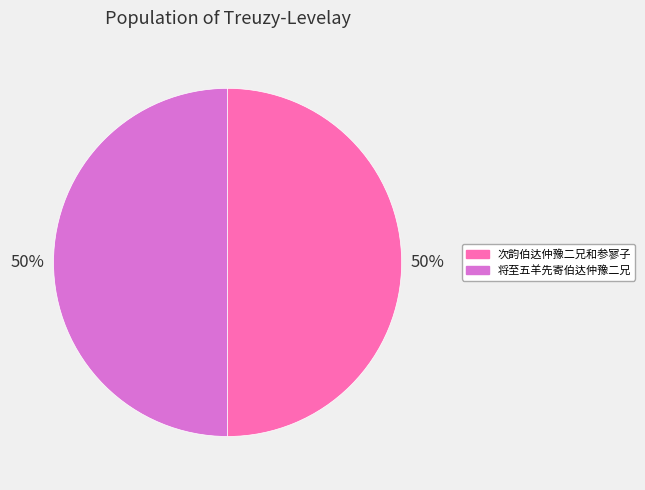

Combined, do 次韵伯达仲豫二兄和参寥子 and 将至五羊先寄伯达仲豫二兄 account for over 50%?

Yes